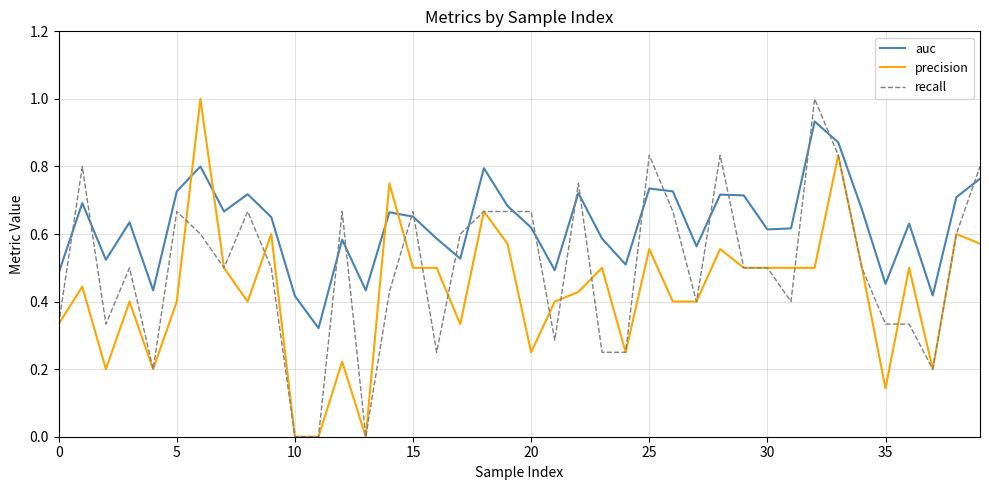

True or false: auc and precision intersect in this chart.

True